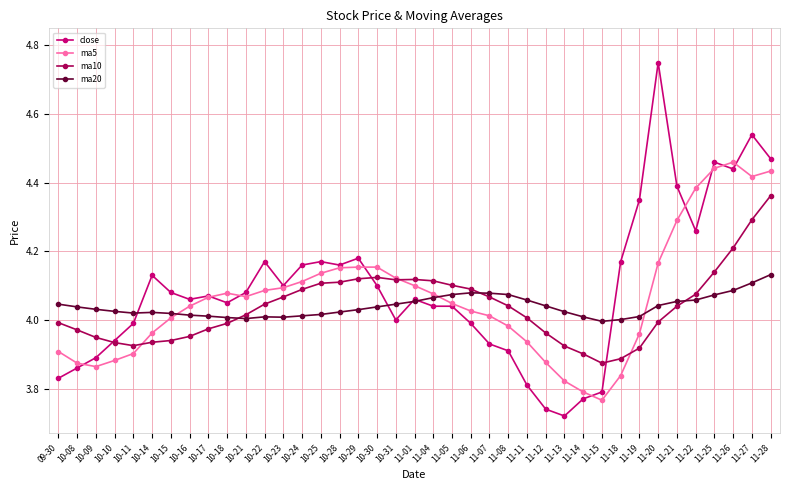

Which series has the widest spread of values?

close